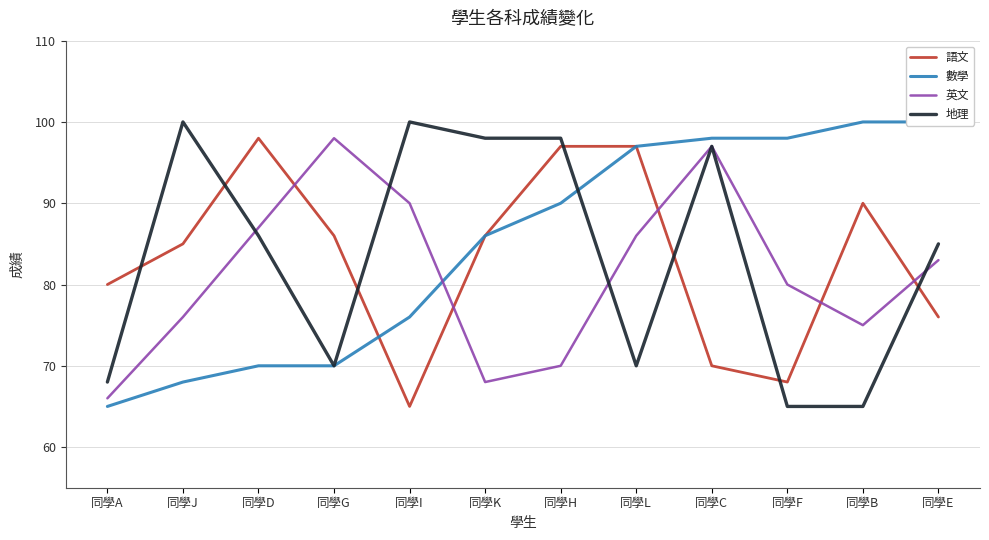

Reading right to left, list all the values displayed in this chart.

語文: 同學E=76	同學B=90	同學F=68	同學C=70	同學L=97	同學H=97	同學K=86	同學I=65	同學G=86	同學D=98	同學J=85	同學A=80
數學: 同學E=100	同學B=100	同學F=98	同學C=98	同學L=97	同學H=90	同學K=86	同學I=76	同學G=70	同學D=70	同學J=68	同學A=65
英文: 同學E=83	同學B=75	同學F=80	同學C=97	同學L=86	同學H=70	同學K=68	同學I=90	同學G=98	同學D=87	同學J=76	同學A=66
地理: 同學E=85	同學B=65	同學F=65	同學C=97	同學L=70	同學H=98	同學K=98	同學I=100	同學G=70	同學D=86	同學J=100	同學A=68